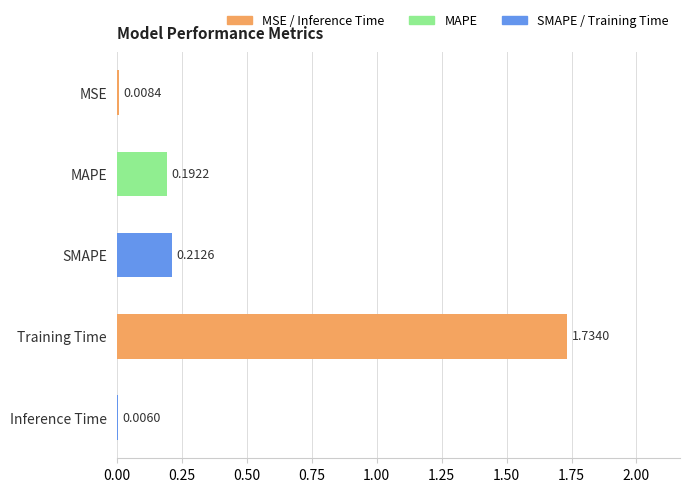

Between Training Time and SMAPE, which is larger?

Training Time